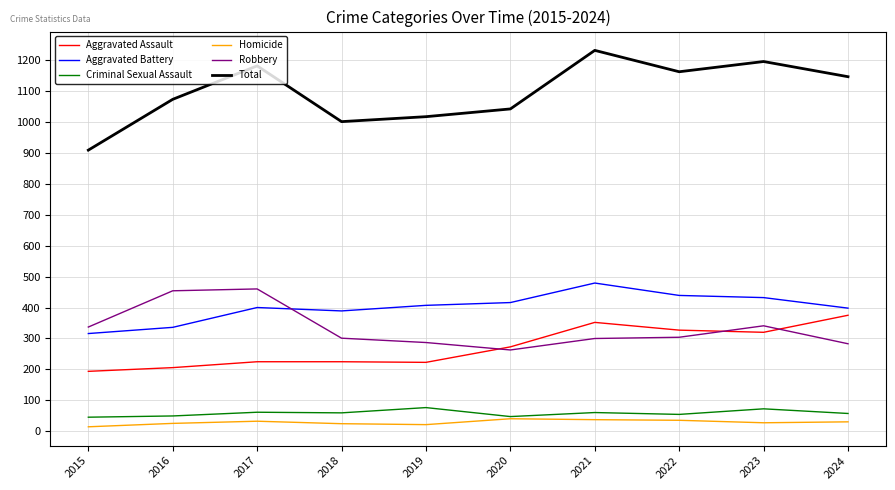

List the series in order of their peak value, lowest first.

Homicide, Criminal Sexual Assault, Aggravated Assault, Robbery, Aggravated Battery, Total